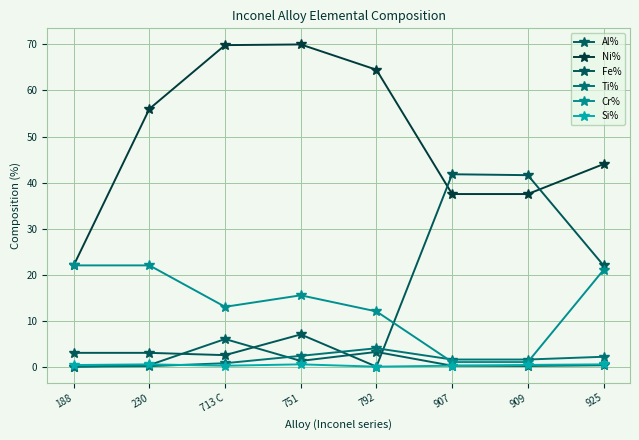

Is it true that Ti% equals 3.4 at 751?

False